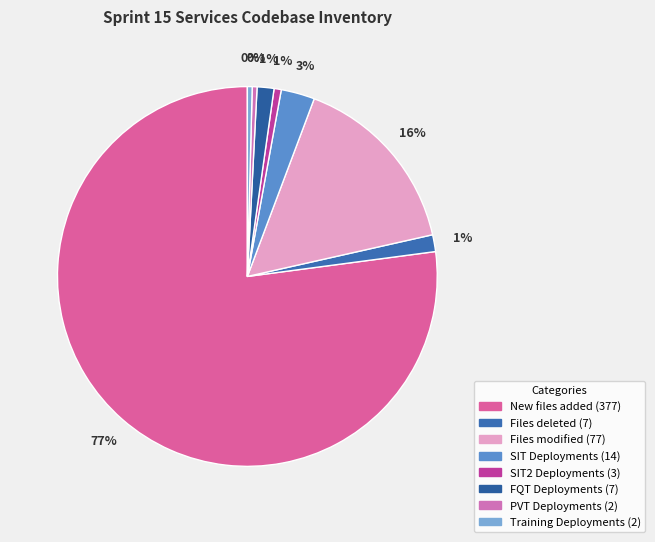

To the nearest percent, what percentage of the pie is Files deleted?

1%